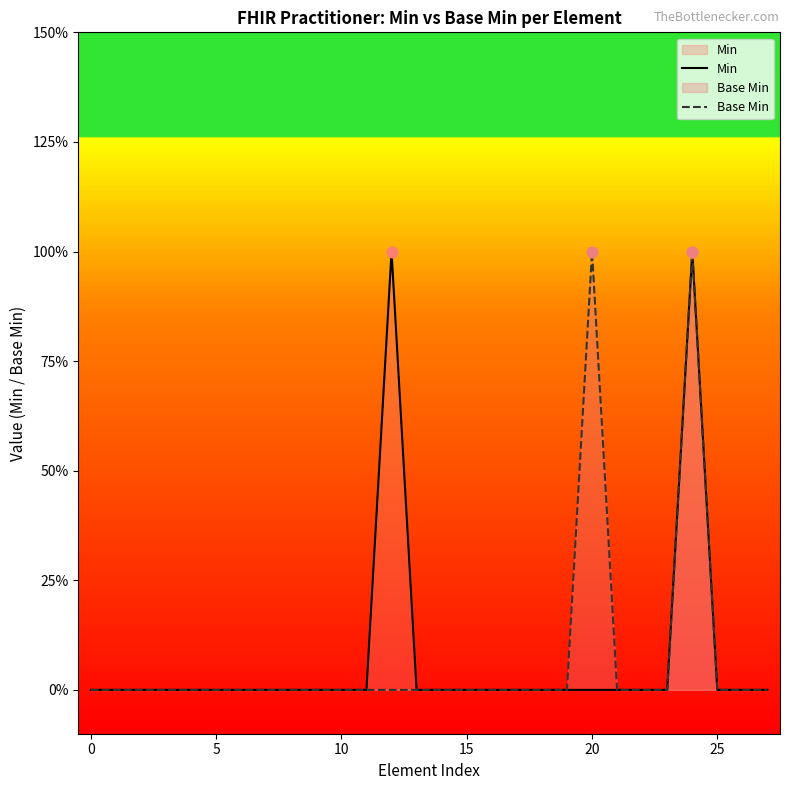

Which series has the largest total across all categories?

Min